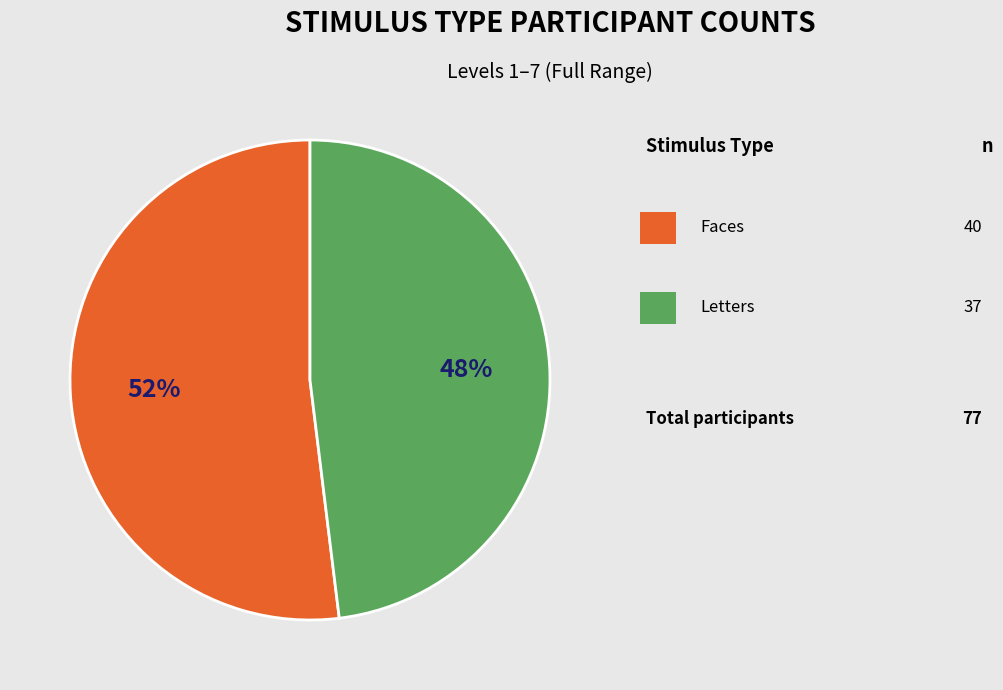

Is there a majority slice in this chart?

Yes